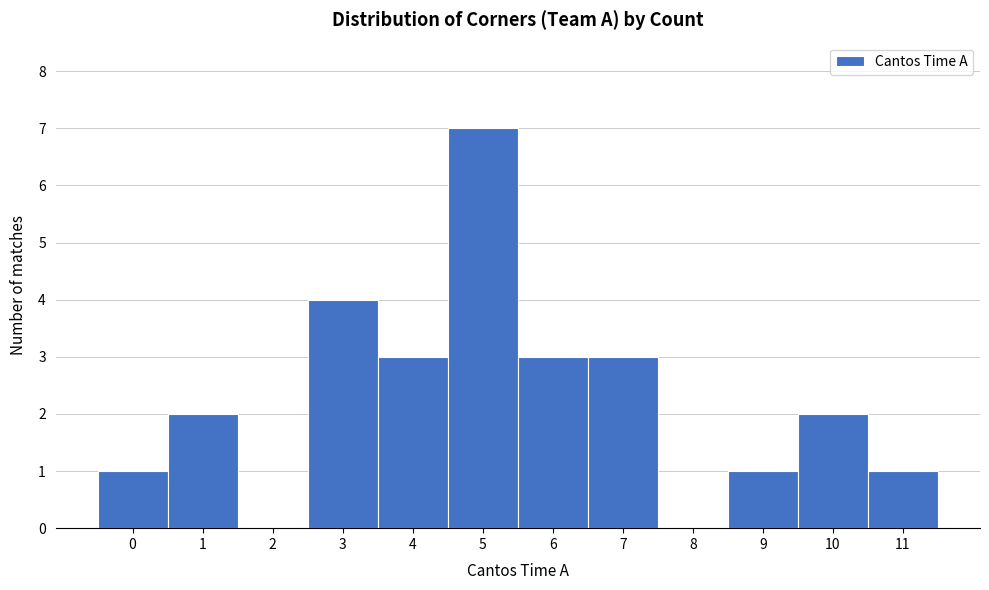

Reading left to right, what are all the values shown in this chart?

0=1	1=2	2=0	3=4	4=3	5=7	6=3	7=3	8=0	9=1	10=2	11=1